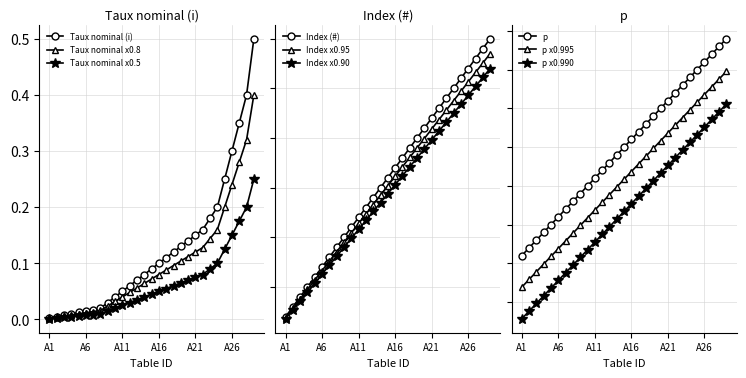

How many lines are shown in the chart?

3